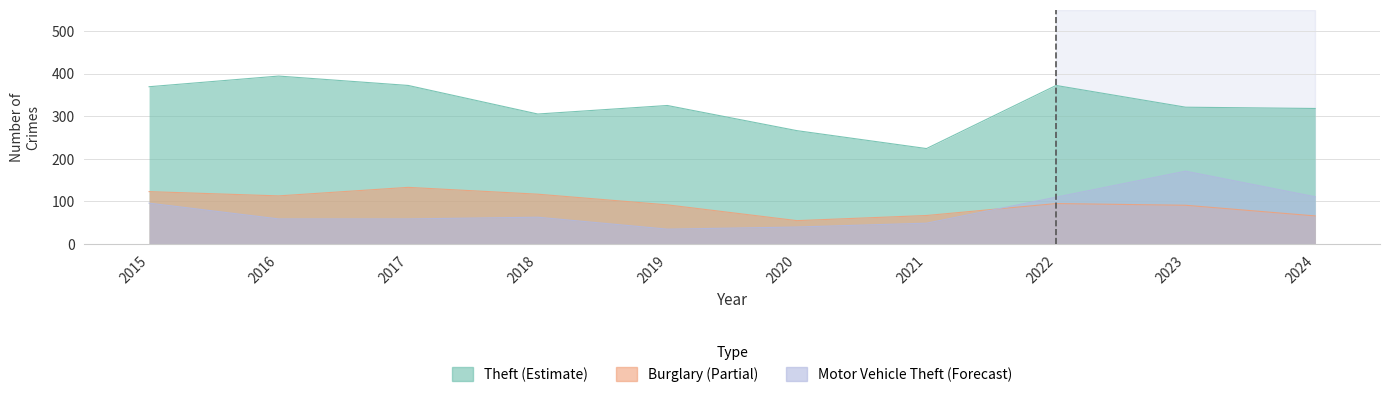

Is the value of Motor Vehicle Theft at 2019 greater than the value of Theft at 2015?

No